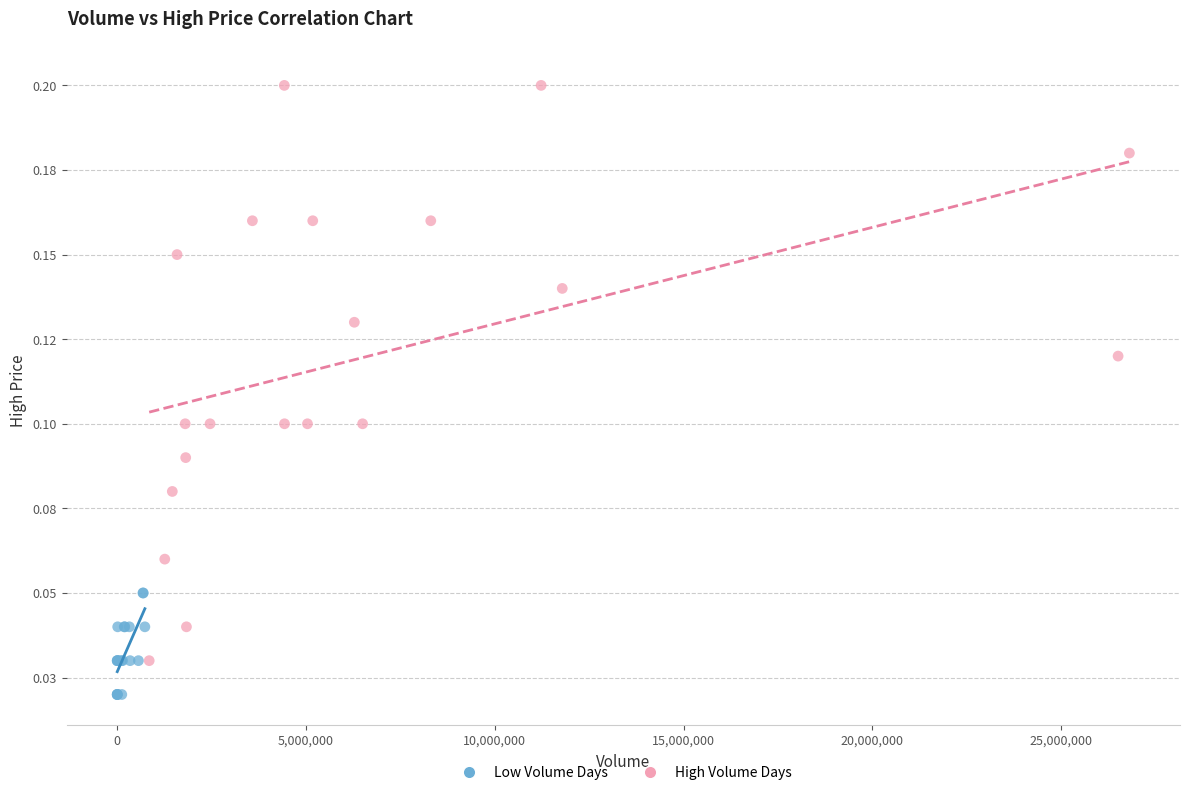

Which series contains the lowest Y value?

Low Volume Days